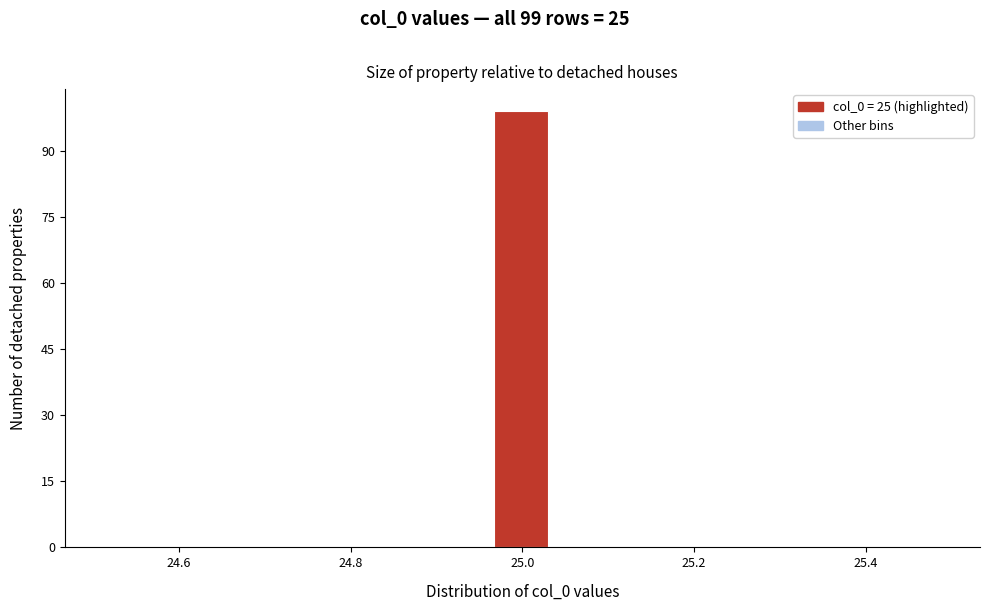

Around what value on the x-axis is the tallest bar? Give the approximate position of its centre, as read against the axis.

25.00